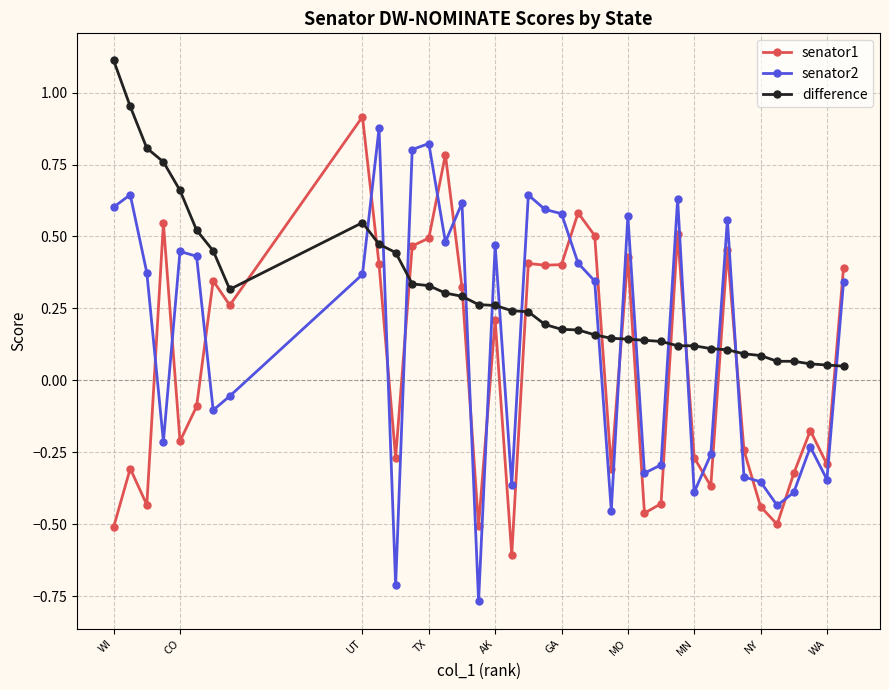

Which series has the largest total across all categories?

difference